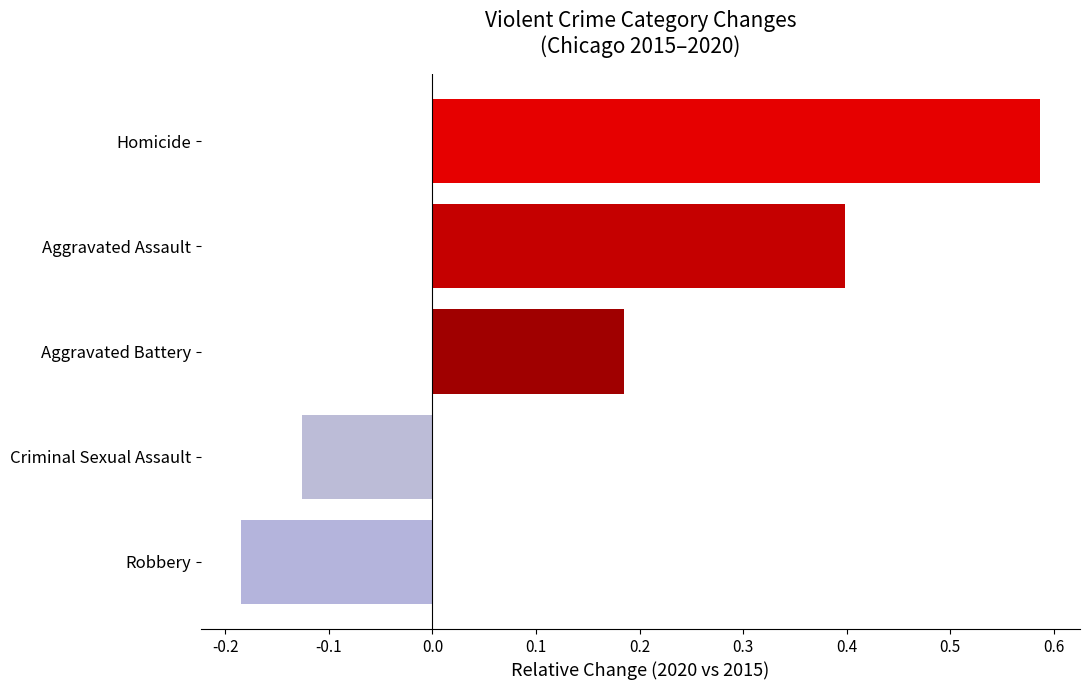

Are the bars horizontal?

Yes